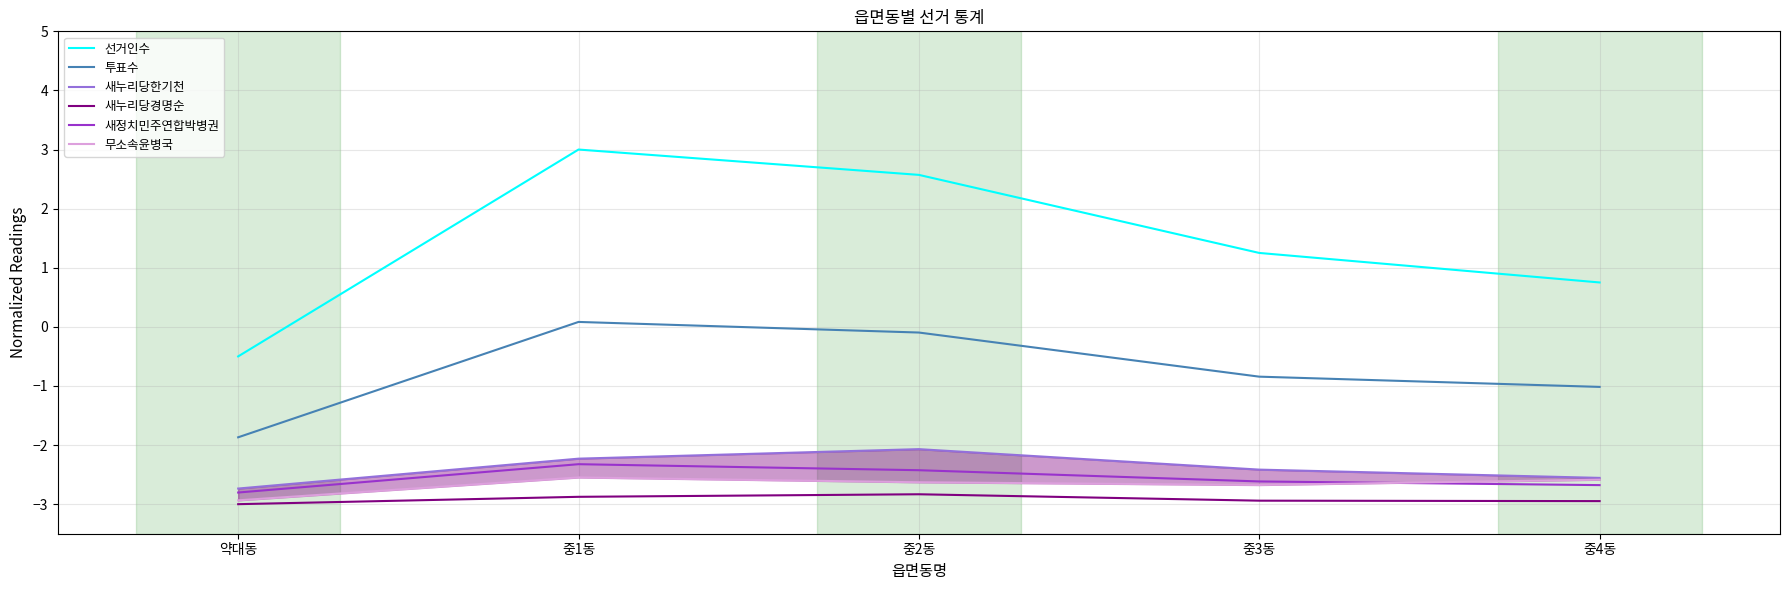

True or false: 새누리당경명순 and 선거인수 cross at least once.

False